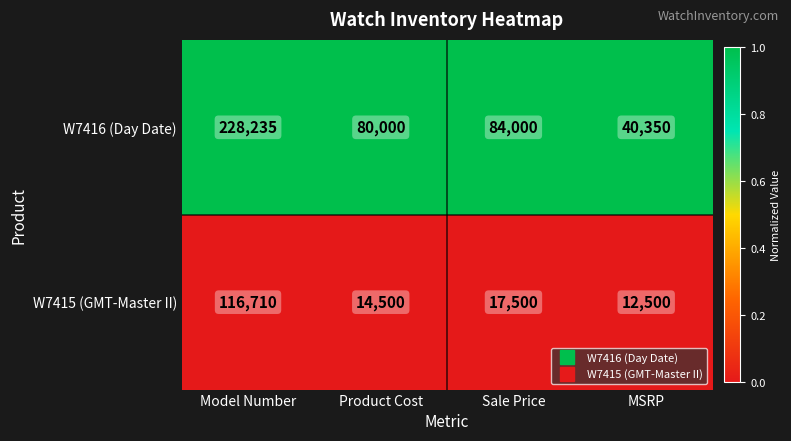

Which series has the widest spread of values?

W7416 (Day Date)